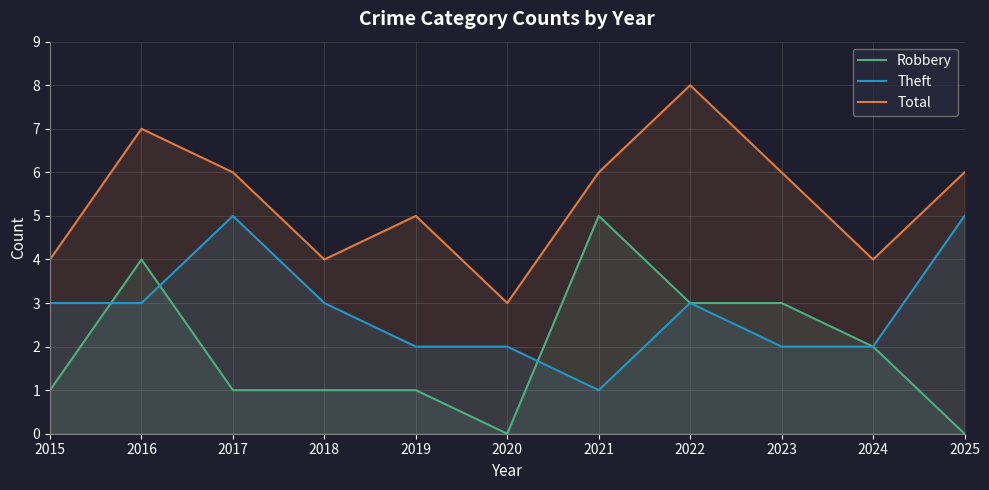

Where does the Theft series first go above 3?

2017